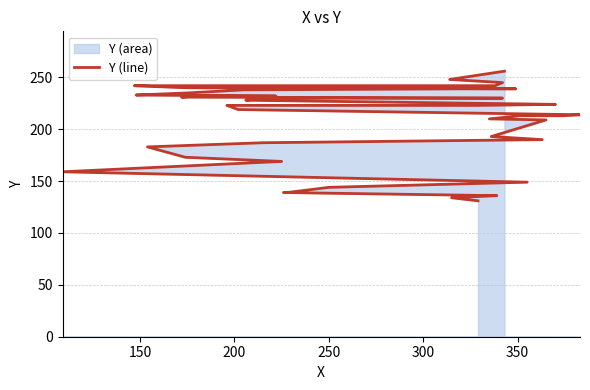

How many values exceed 223?

18